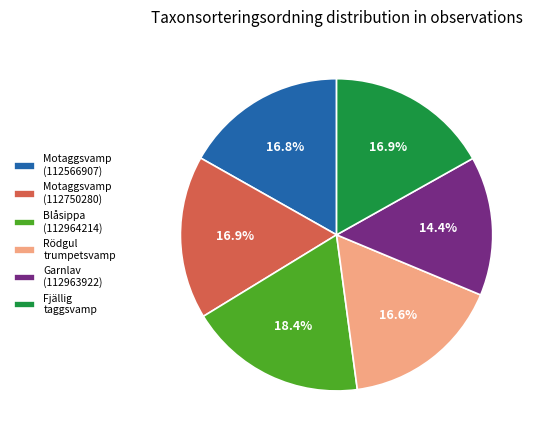

What portion of the pie excludes Fjällig taggsvamp?

83.1%